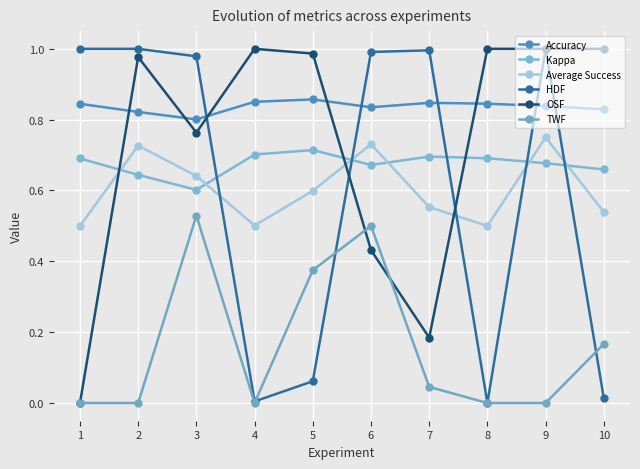

What value does the TWF series have at 6?

0.5